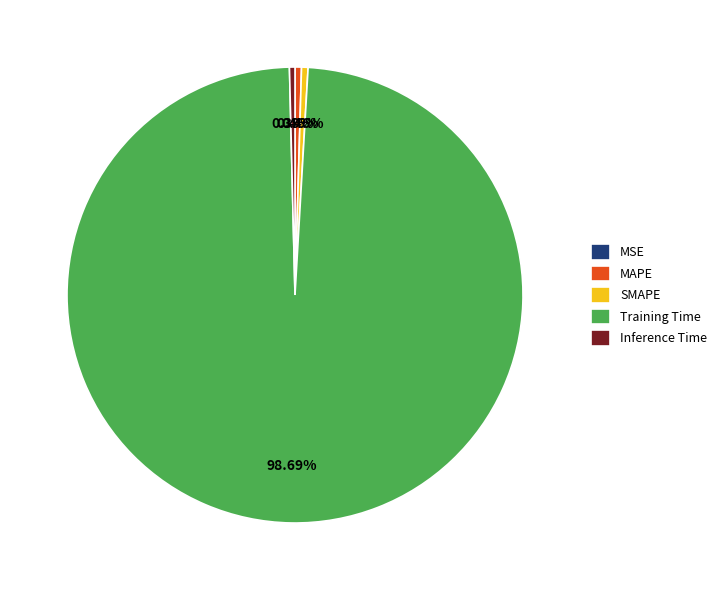

To the nearest percent, what is the difference between the largest and smallest slice percentages?

99%